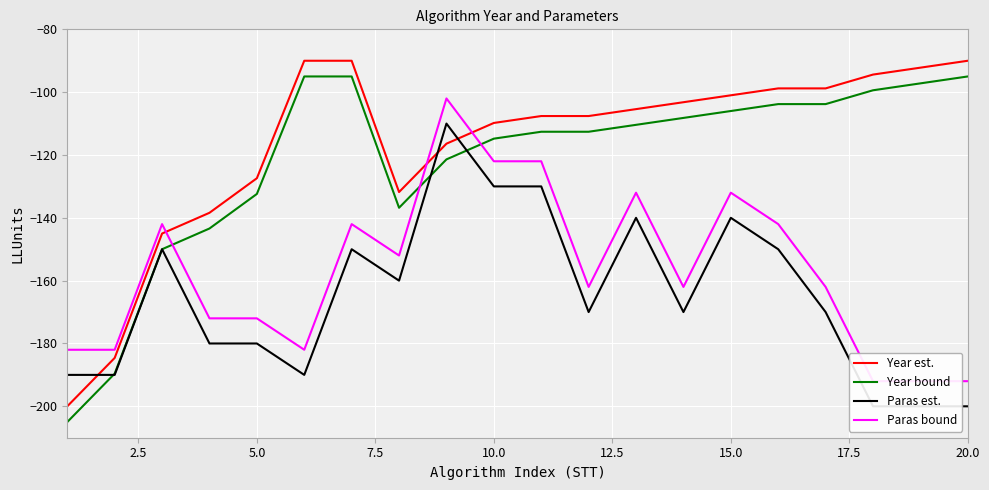

Count the Paras bound values in the range -182 to -132.

14